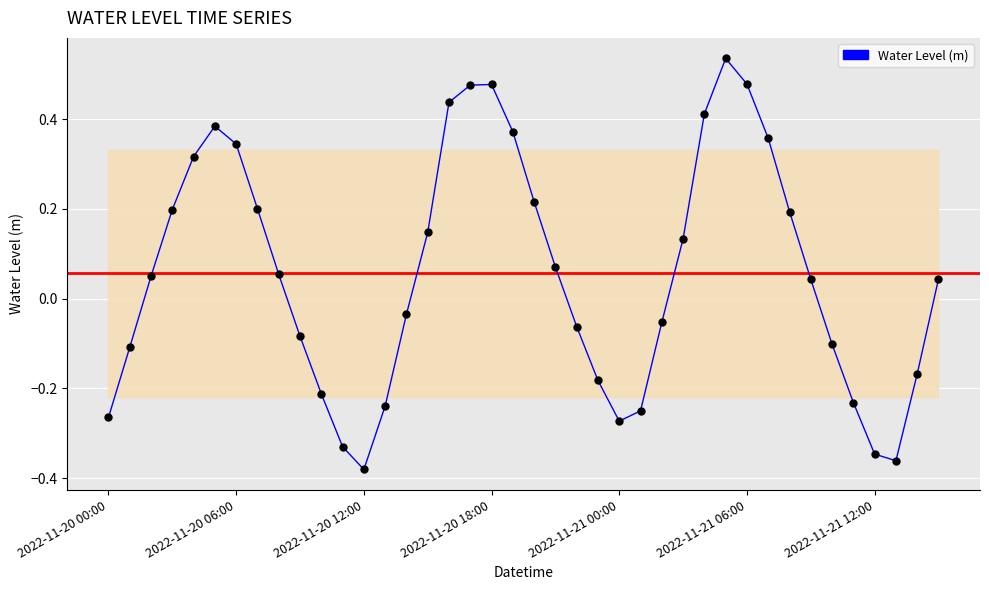

What is the difference between the maximum and minimum values?

0.9